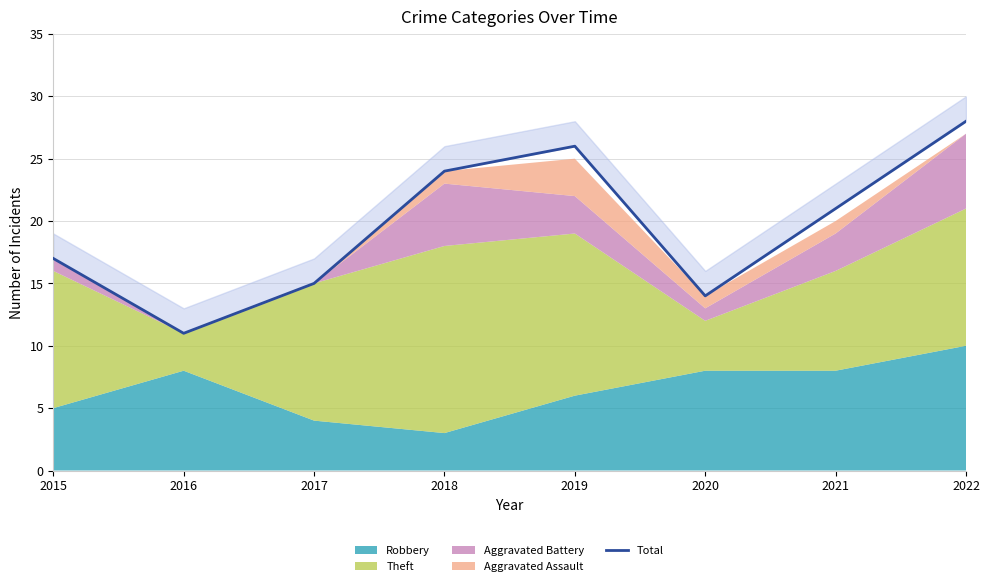

What is the smallest value displayed?

11